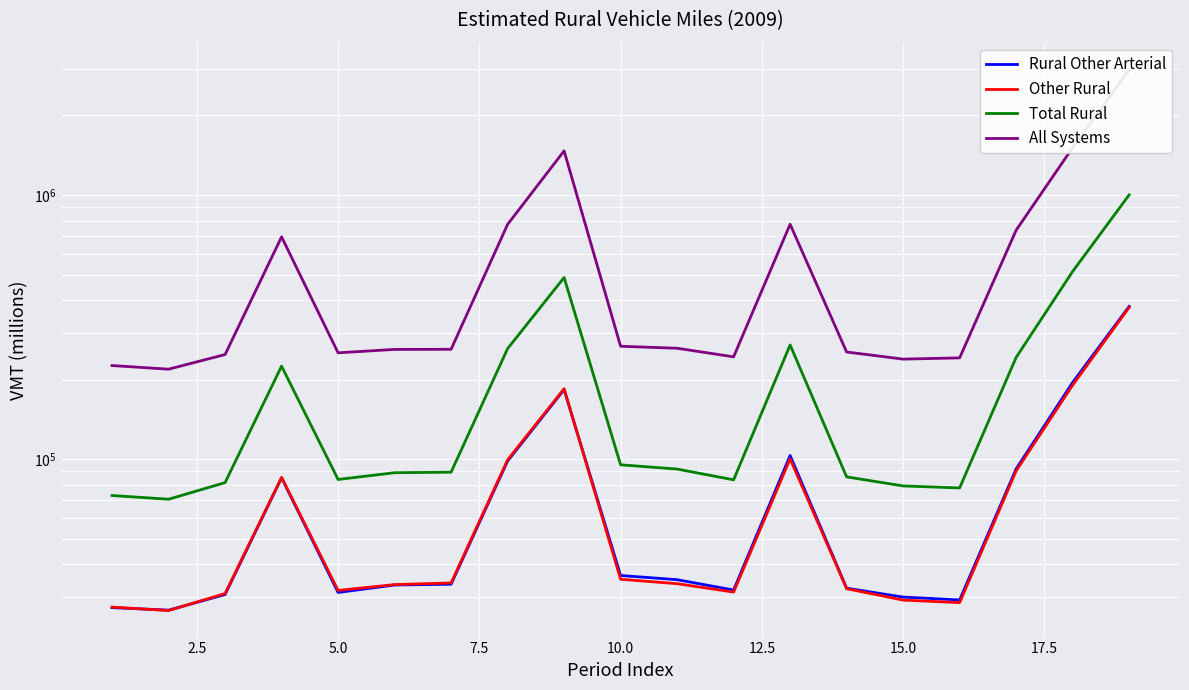

How many series are shown in this chart?

4